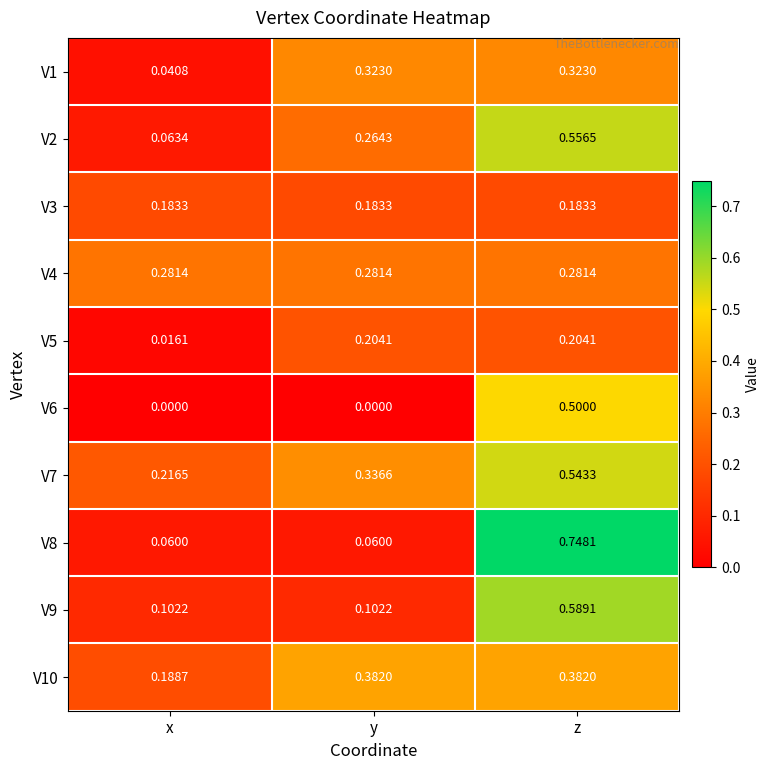

Which series changed the most between y and z?

V8